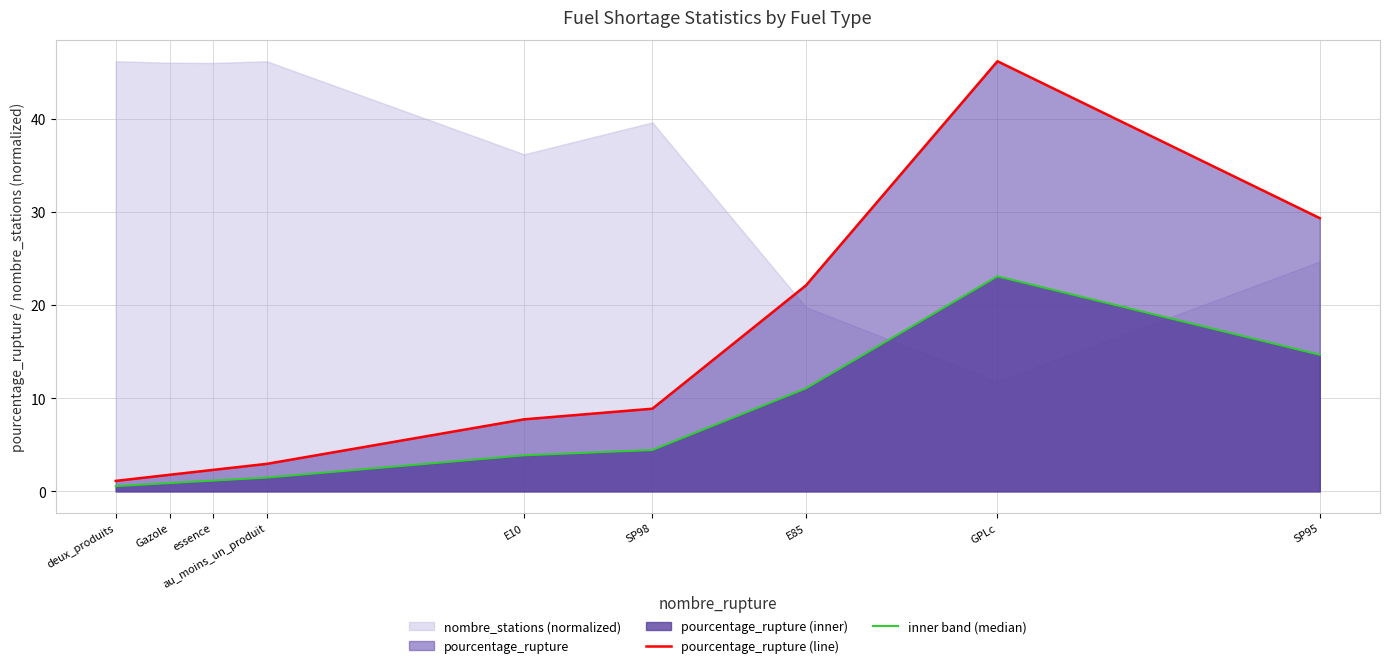

True or false: inner band (median) and pourcentage_rupture (line) intersect in this chart.

False